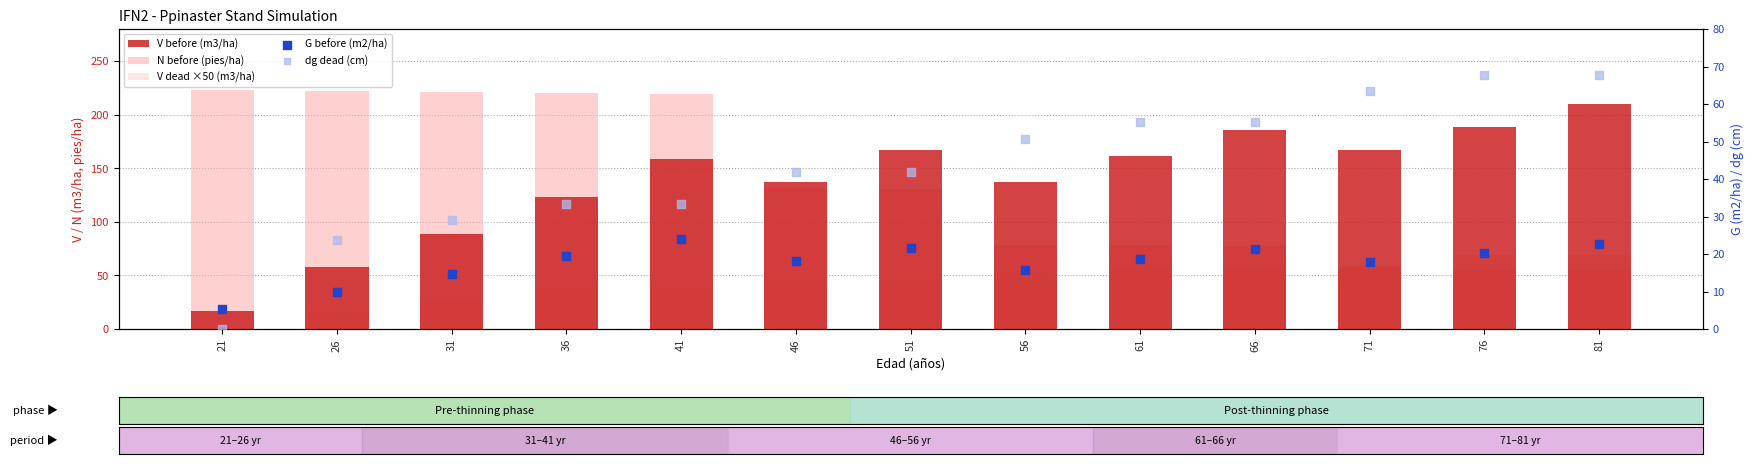

Which series has the largest total across all categories?

V before (m3/ha)